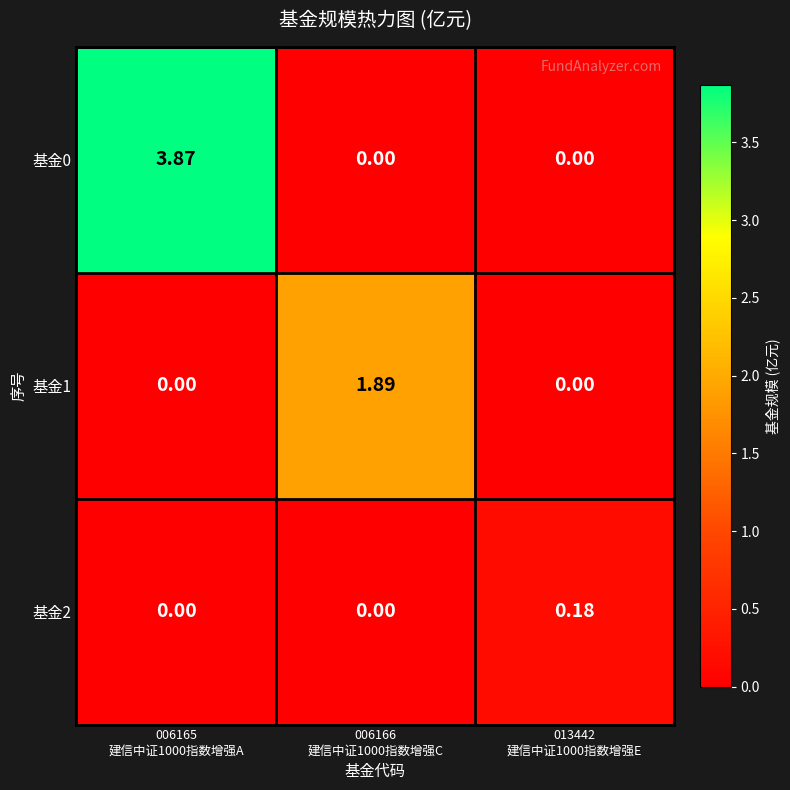

How many data points in 基金0 are above 0?

1